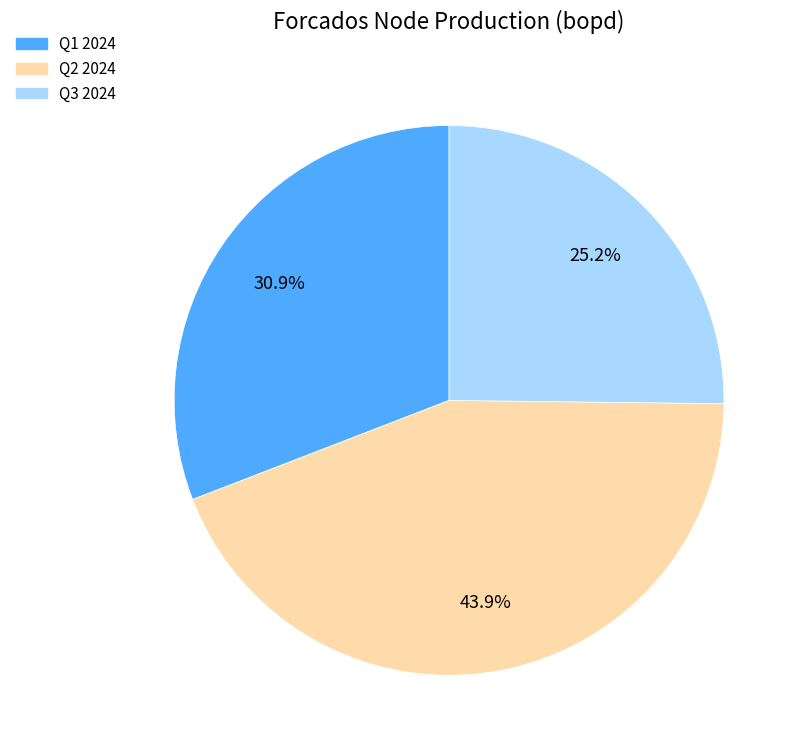

To the nearest percent, what percentage of the pie is Q2 2024?

44%